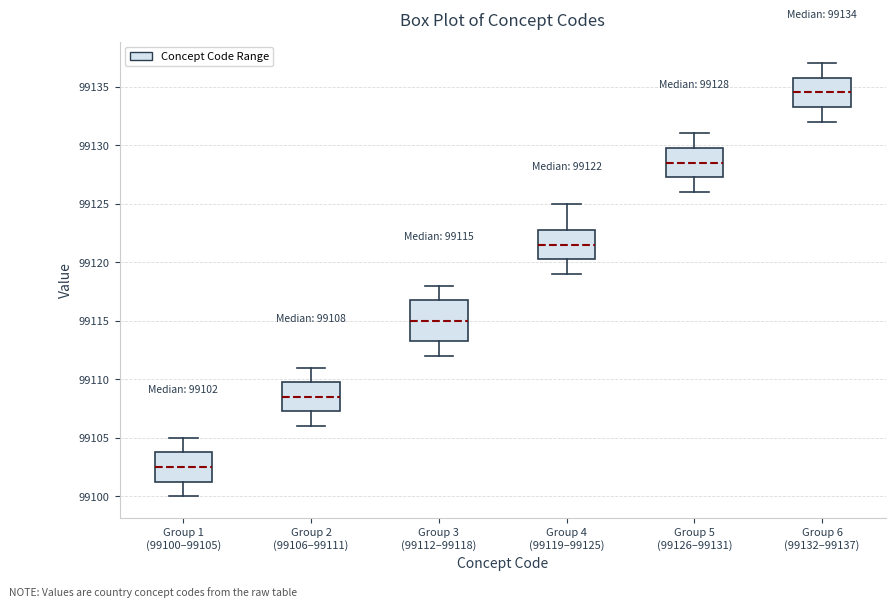

Which box is the tallest, from its lower edge to its upper edge?

Group 3 (99112–99118)